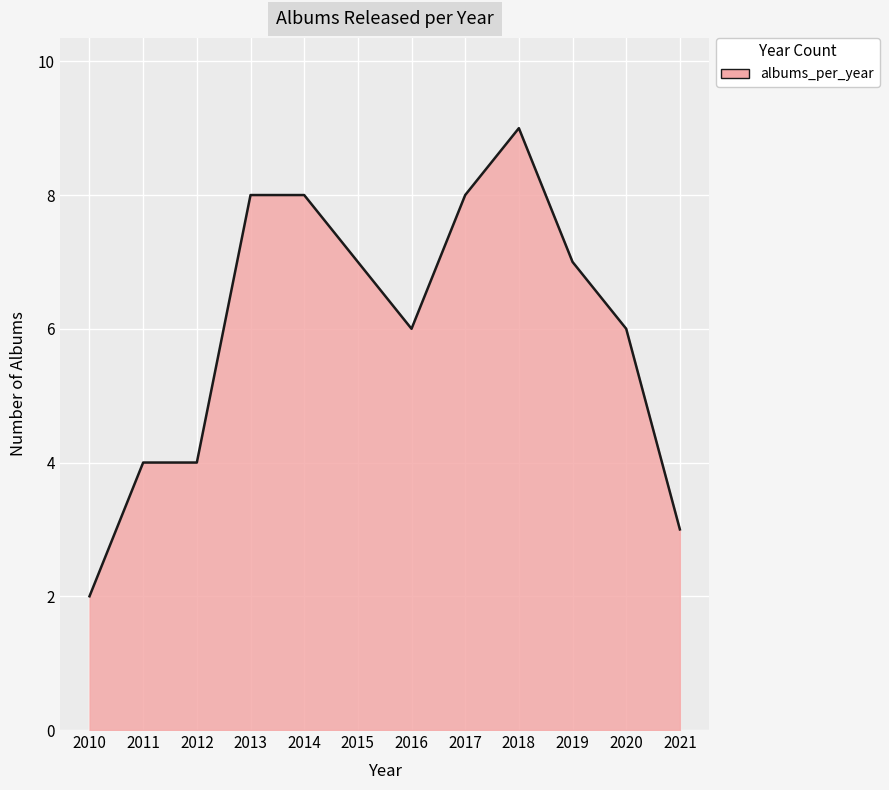

How many distinct data groups are displayed?

1